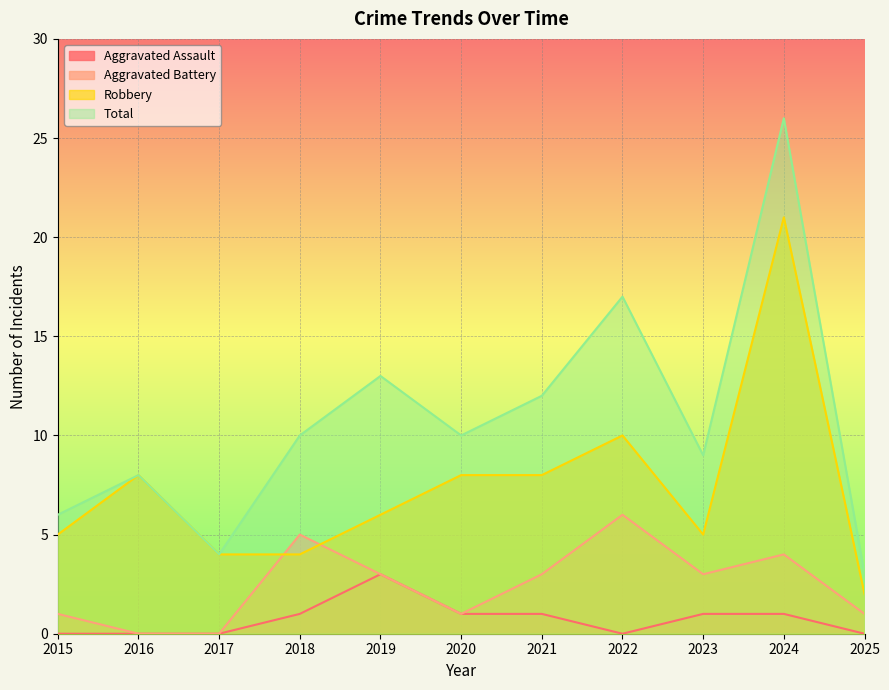

The Total series shows 4 at 2023. True or false?

False